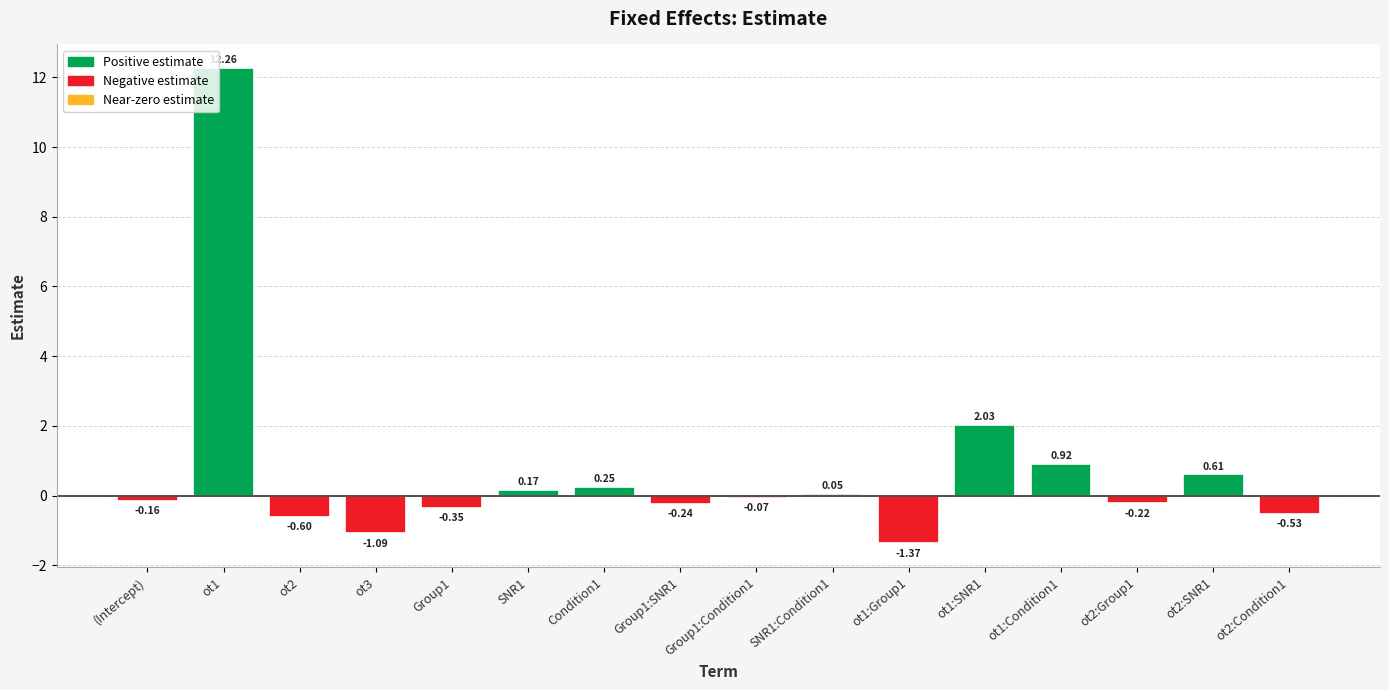

How many positive values does the Positive estimate series have?

7